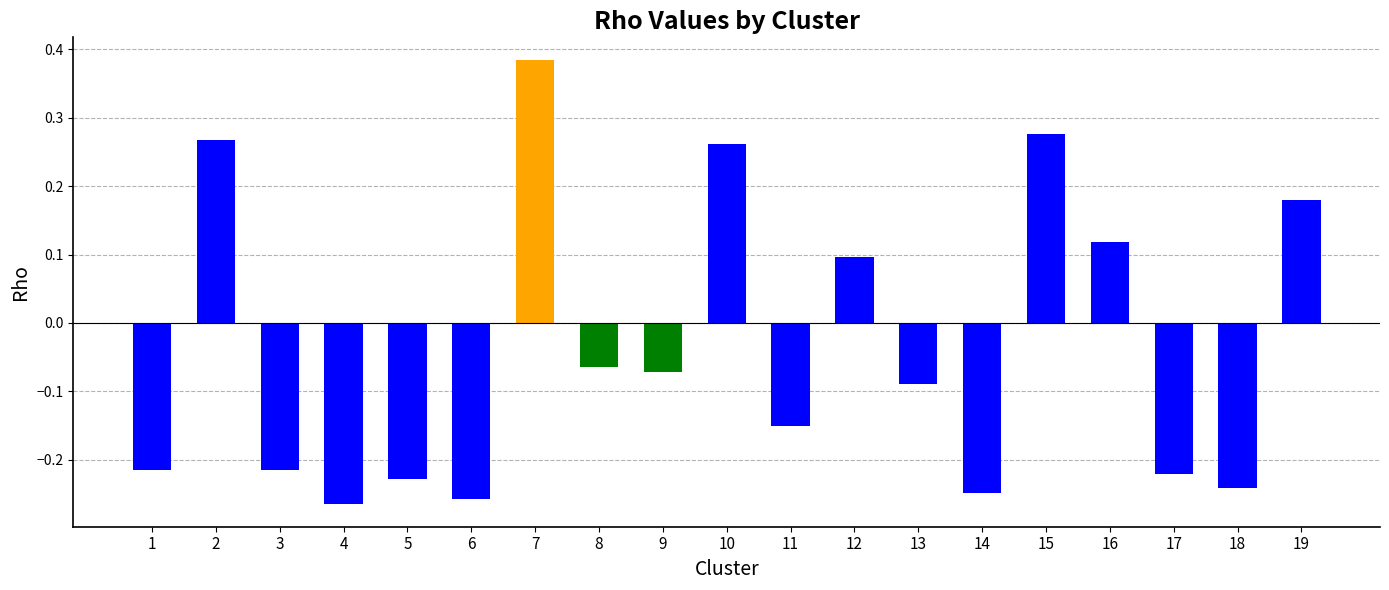

Which has a higher value, 16 or 9?

16